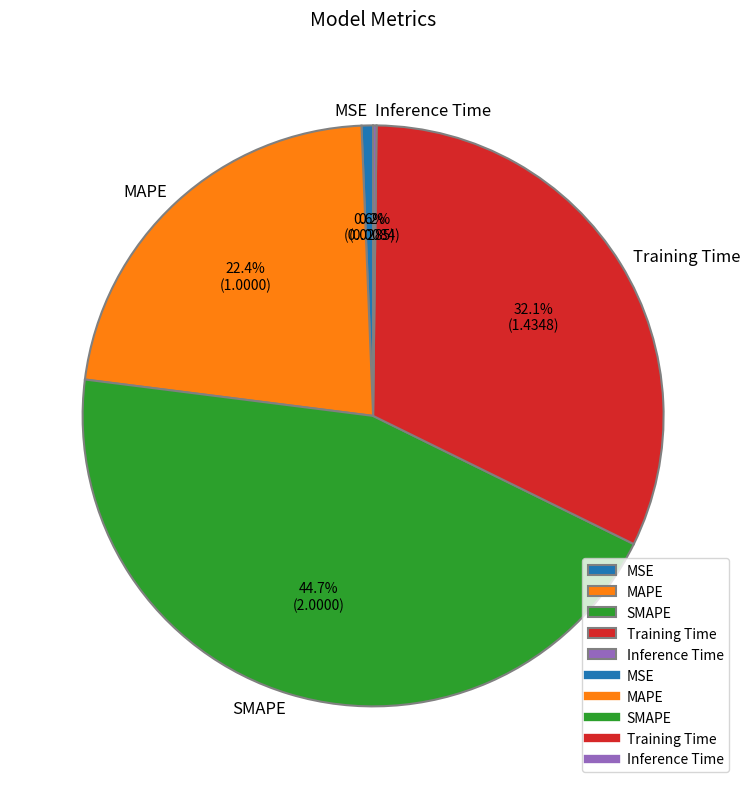

Which slice is the largest?

SMAPE